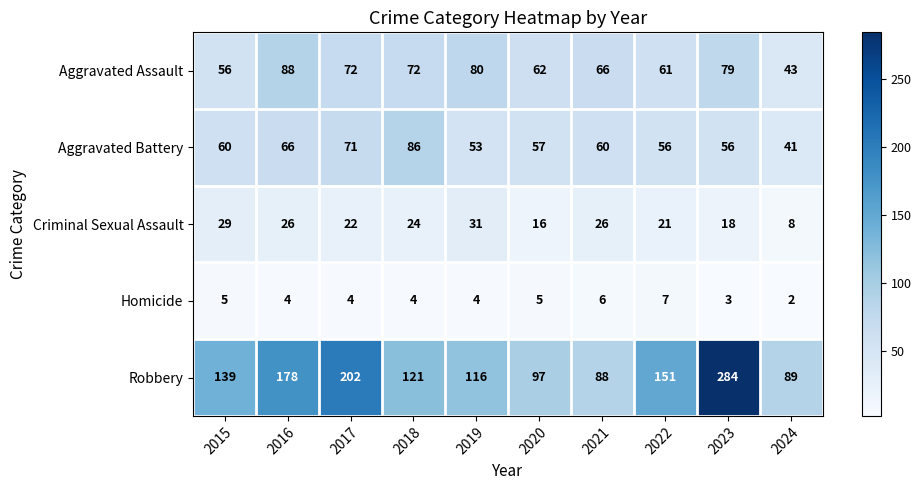

What value does the Aggravated Battery series have at 2023?

56